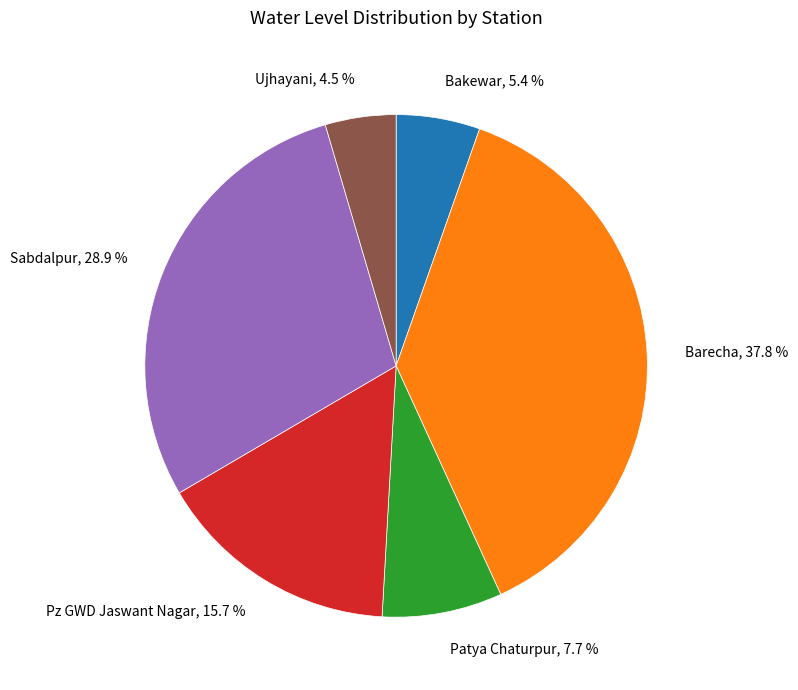

Rank the categories by value from highest to lowest.

Barecha, Sabdalpur, Pz GWD Jaswant Nagar, Patya Chaturpur, Bakewar, Ujhayani